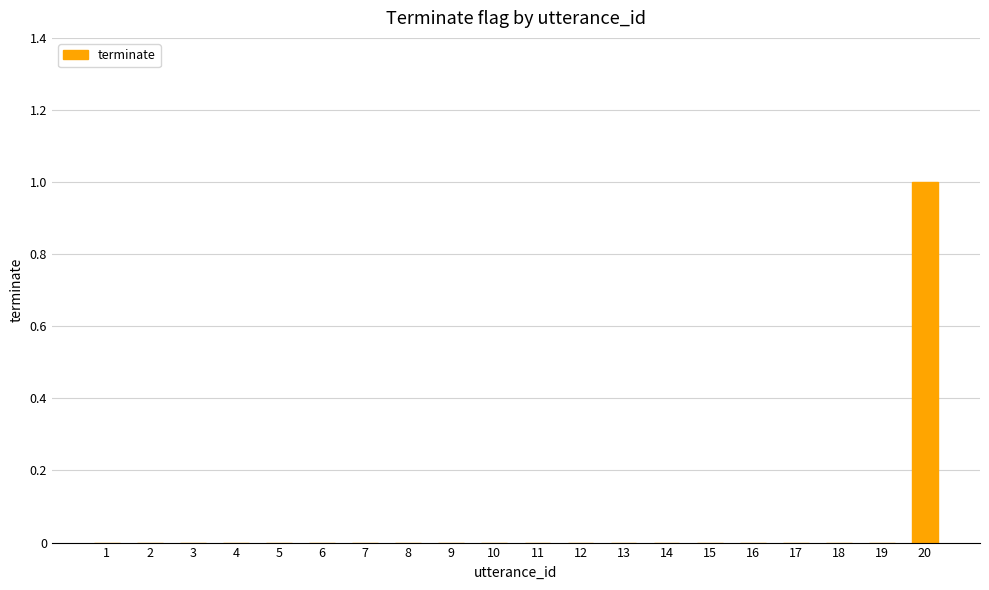

Which category has the highest value across all series?

20